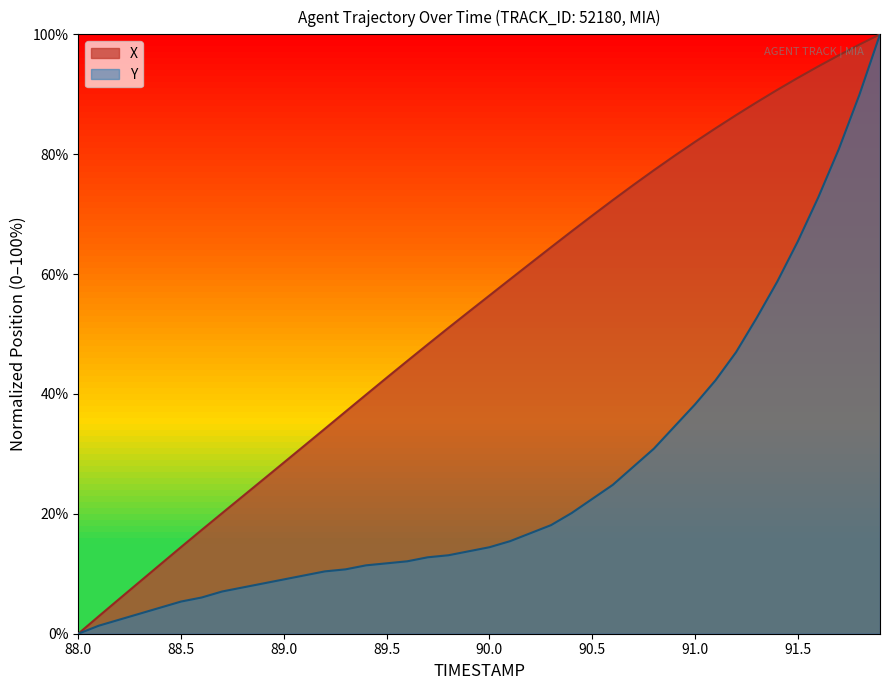

How many positive values does the X series have?

39